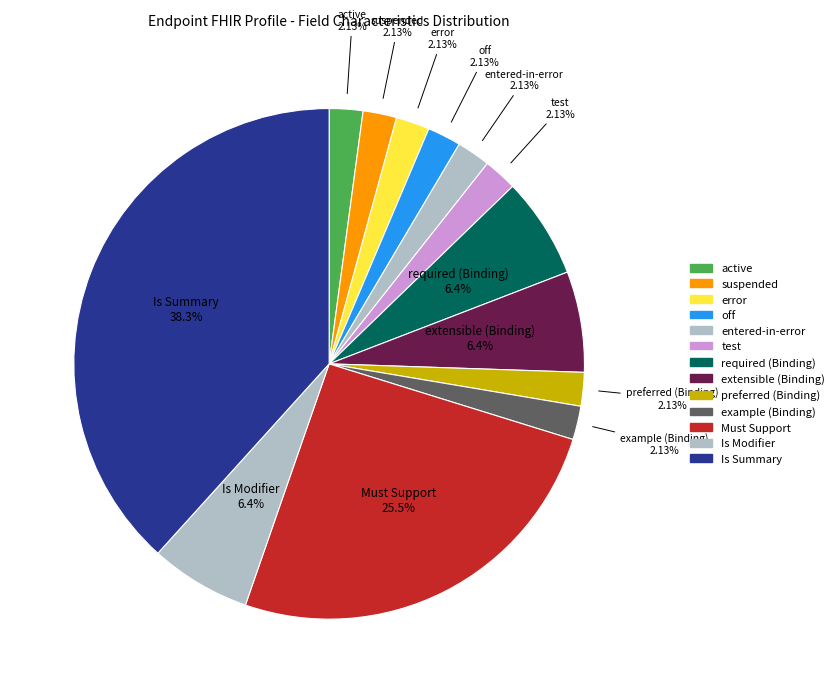

Does extensible (Binding) account for over 50% of the chart?

No